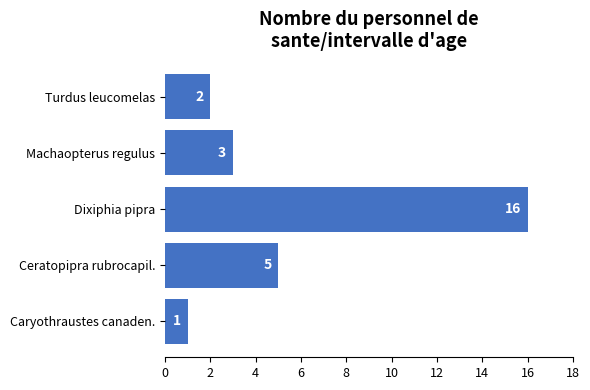

What is the difference between the maximum and minimum values?

15